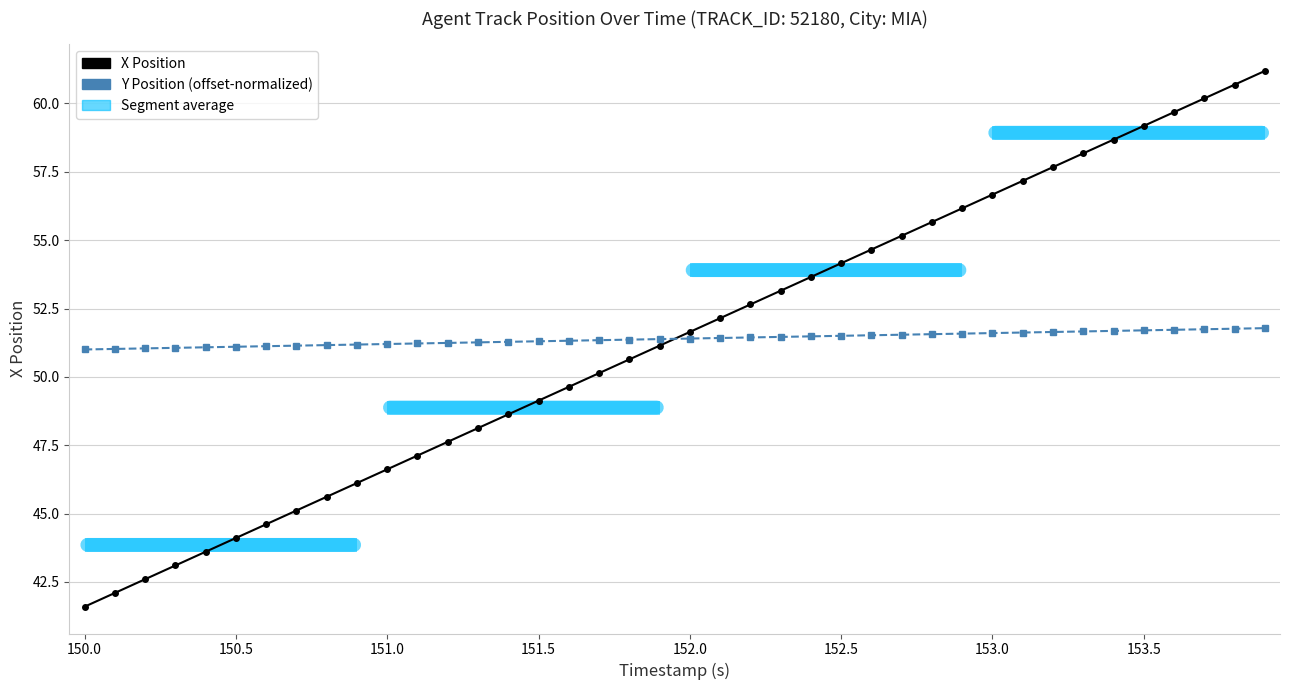

What is the sum of all X Position values?

2055.7